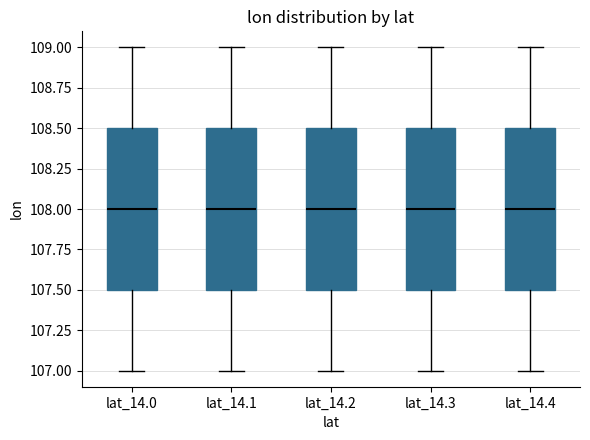

Reading left to right, read every box against the y-axis: the position of its median line, the range the box covers, and the ends of its whiskers. The values are not printed on the chart, so give them approximately, as read against the axis.

lat_14.0: median 108.0, box 107.5 to 108.5, whiskers 107.0 to 109.0
lat_14.1: median 108.0, box 107.5 to 108.5, whiskers 107.0 to 109.0
lat_14.2: median 108.0, box 107.5 to 108.5, whiskers 107.0 to 109.0
lat_14.3: median 108.0, box 107.5 to 108.5, whiskers 107.0 to 109.0
lat_14.4: median 108.0, box 107.5 to 108.5, whiskers 107.0 to 109.0